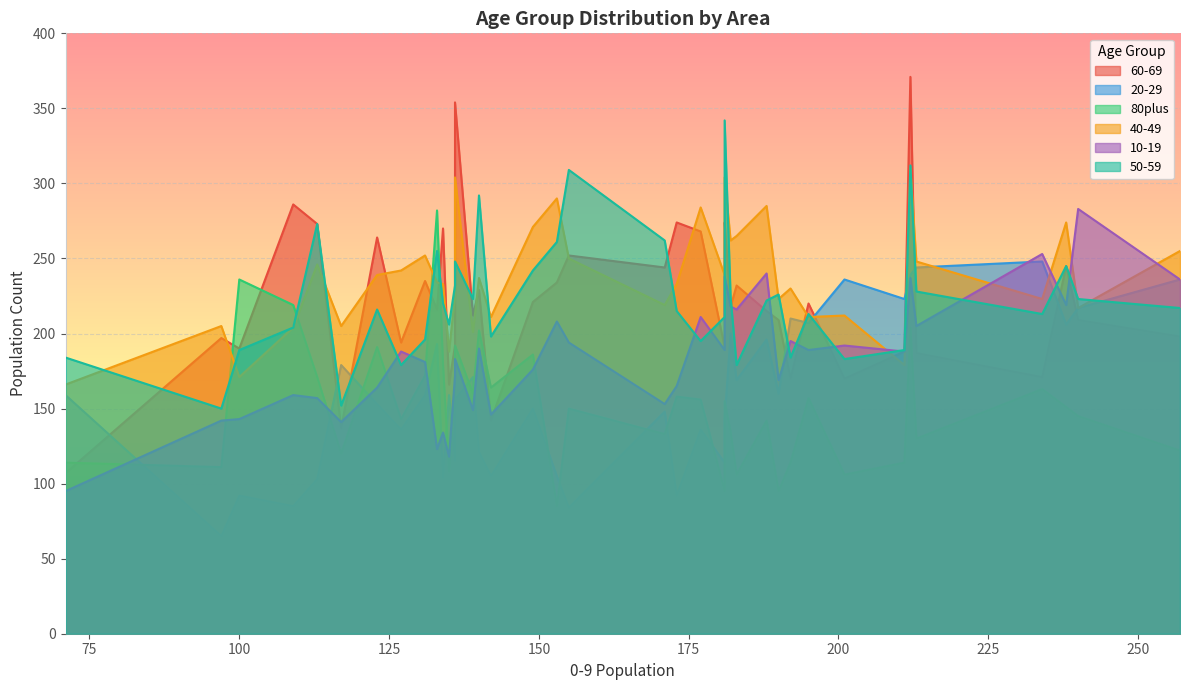

In 20-29, how many points are lower than both neighbors (excluding endpoints)?

9